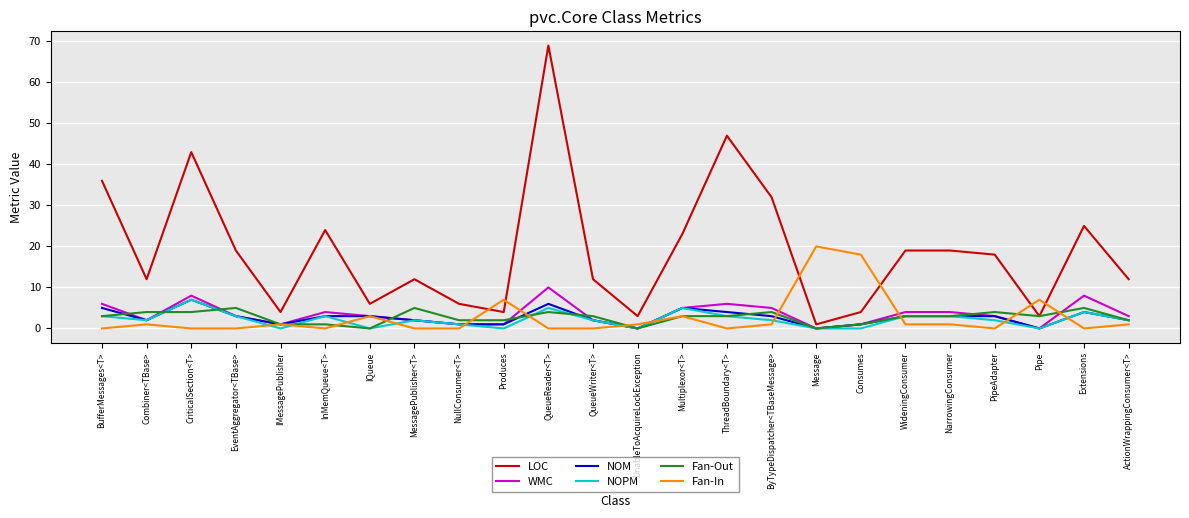

How many distinct data groups are displayed?

6